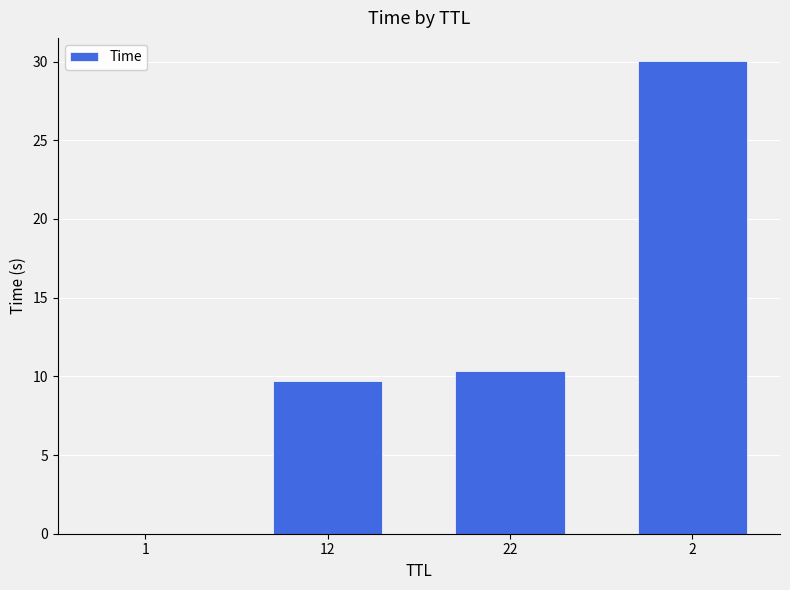

Are the bars horizontal?

No